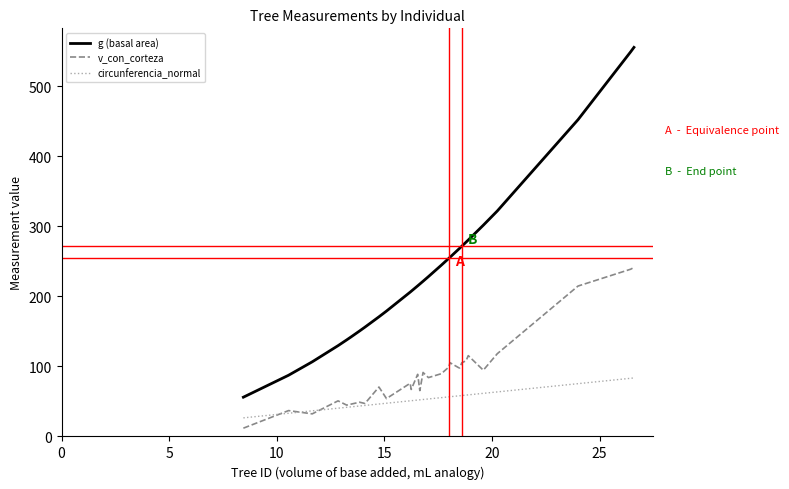

What is the maximum value shown in the chart?

555.7